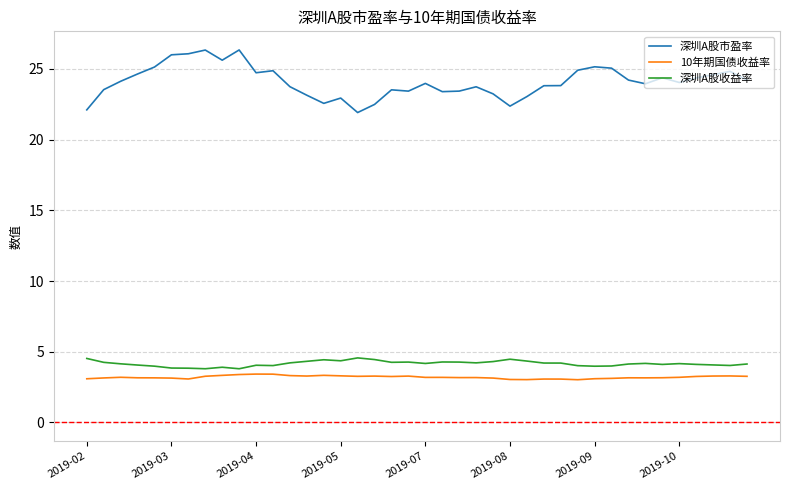

What is the highest value of the 深圳A股市盈率 series?

26.3